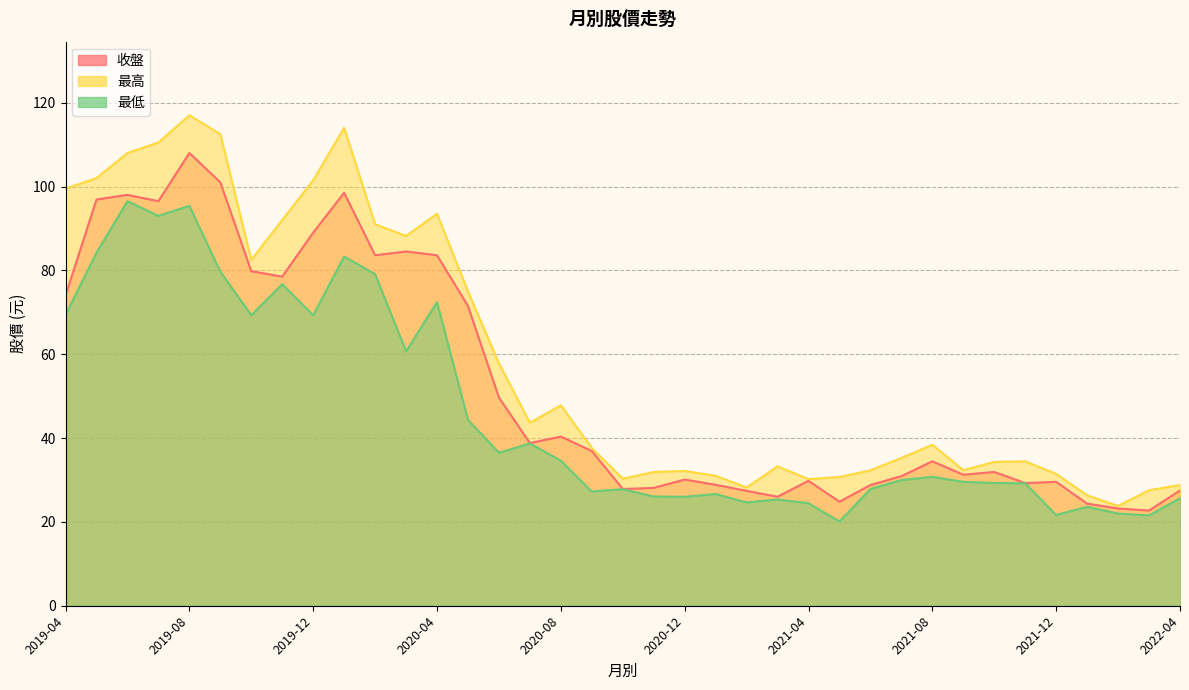

What is the average value of the 收盤 series?

52.6